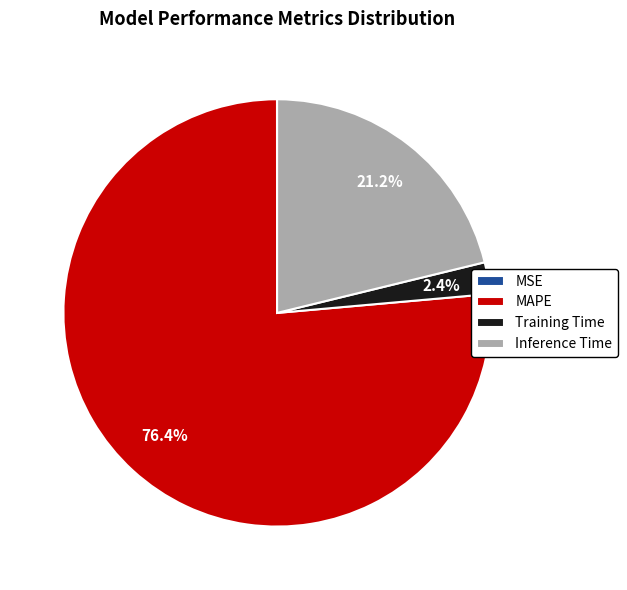

To the nearest percent, what is the combined percentage of Training Time and Inference Time?

24%